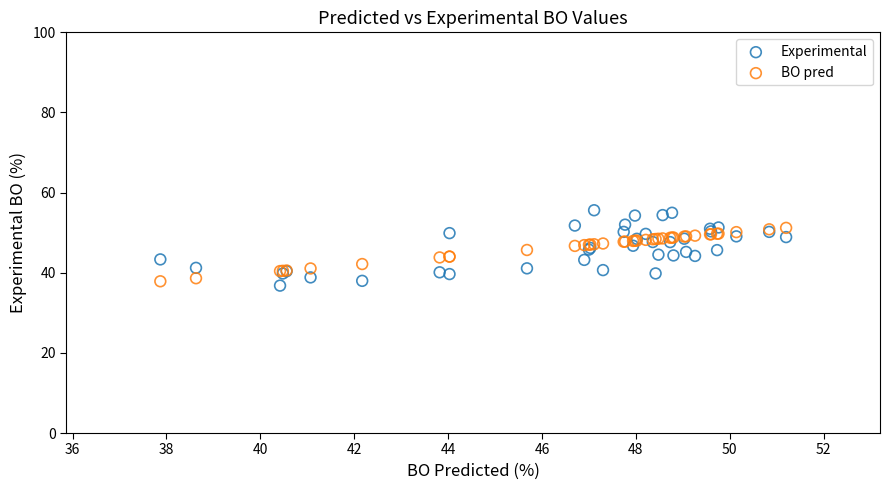

What are all the series names shown in the legend?

Experimental, BO pred